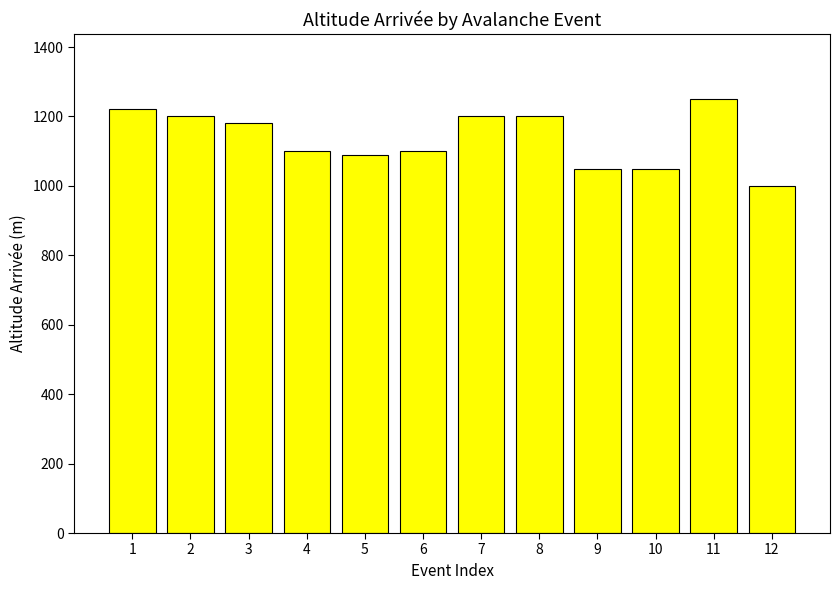

Between 2 and 5, which is larger?

2